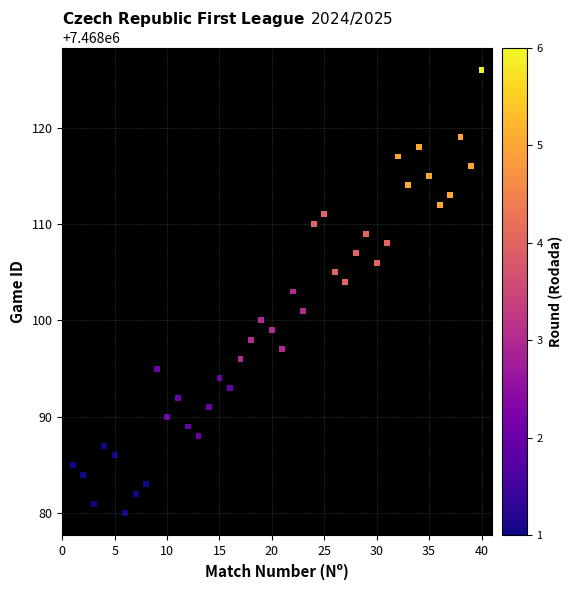

What is the range of X values (max minus min)?

39